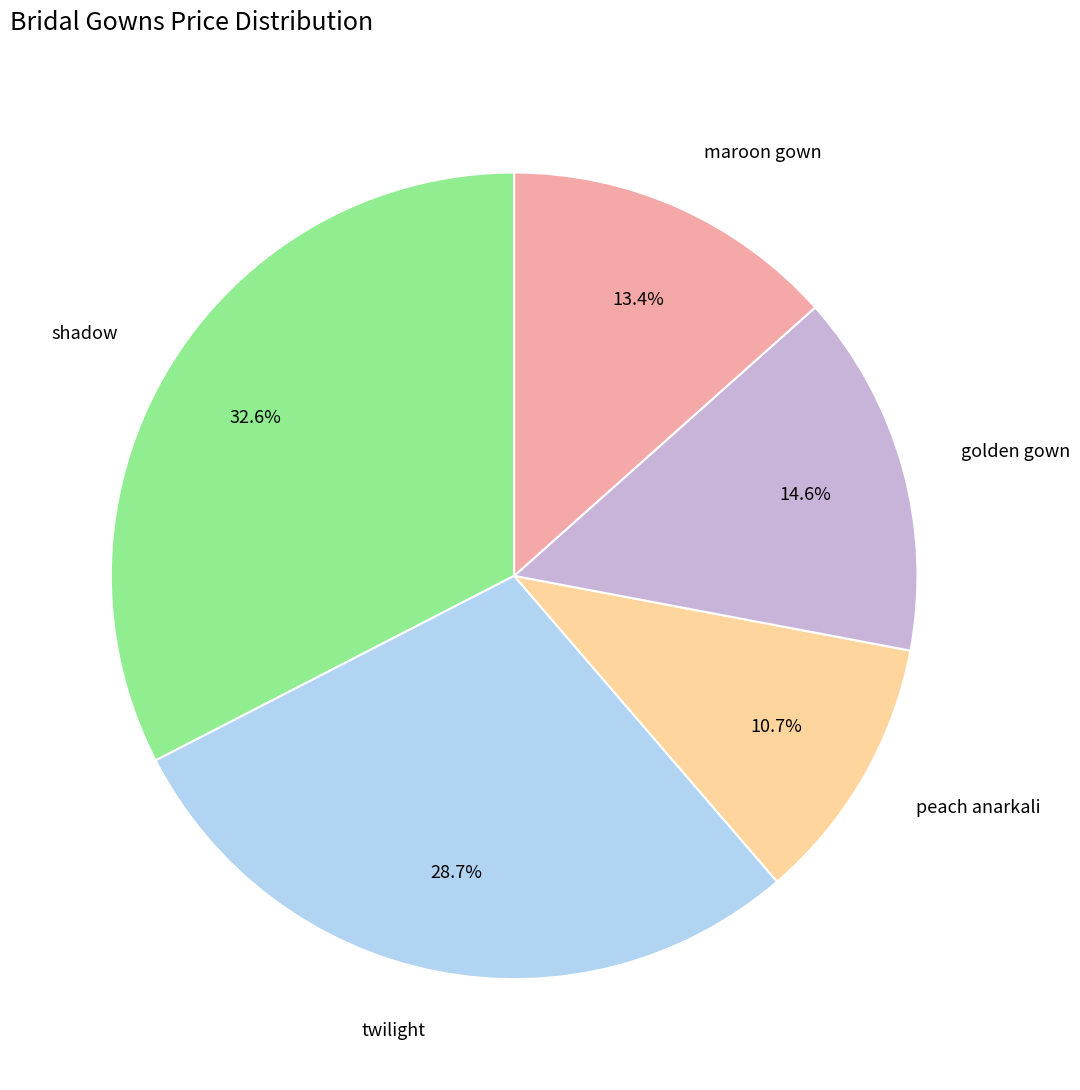

Is there a majority slice in this chart?

No